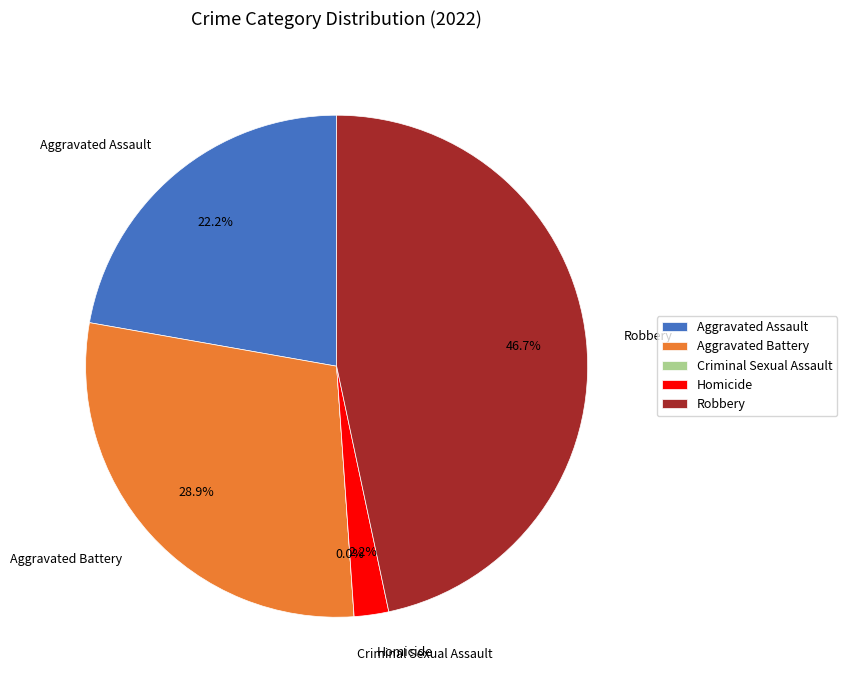

How many segments does this pie chart have?

5